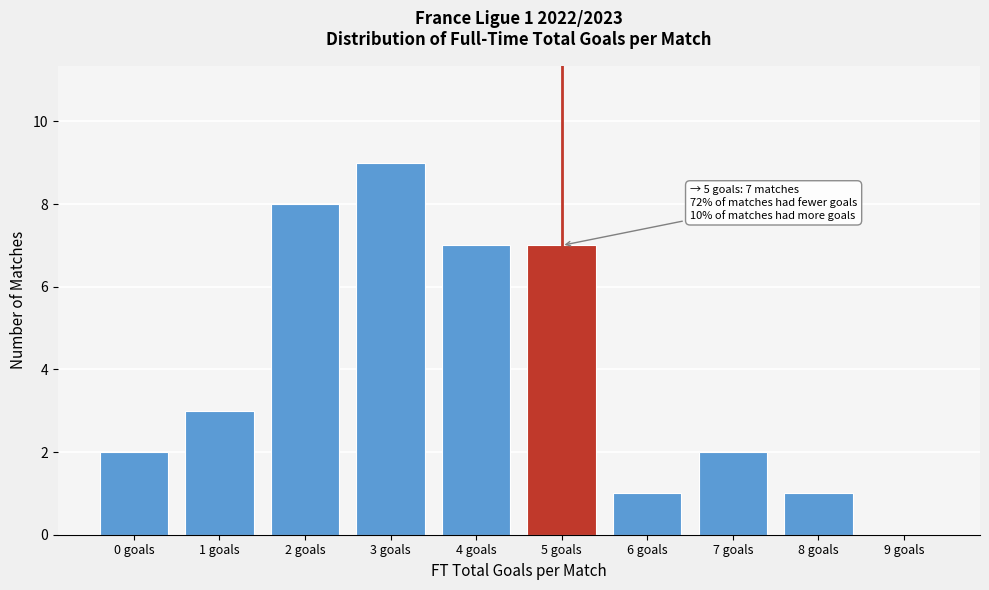

Over which range of the x-axis is the bar tallest?

2.5 to 3.5